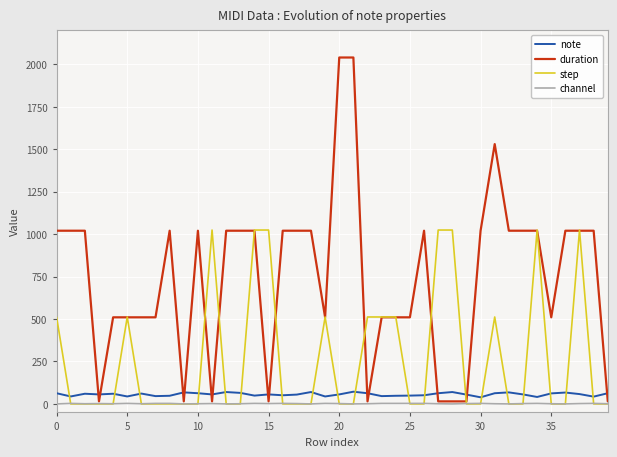

How many interior local peaks does the channel series have?

10